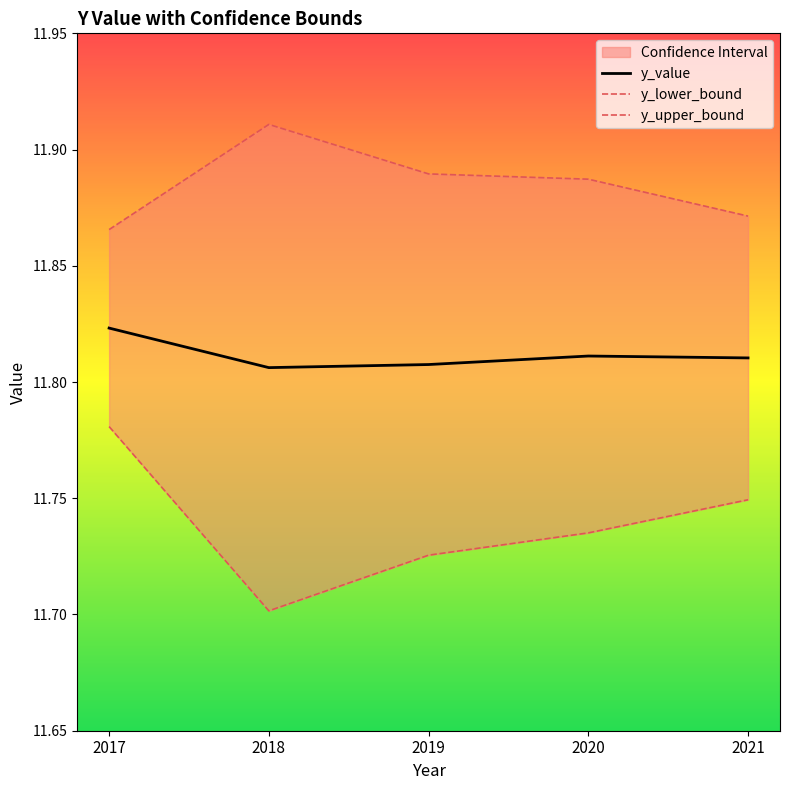

What is the value of the y_value point at the 2nd from the left?

11.8